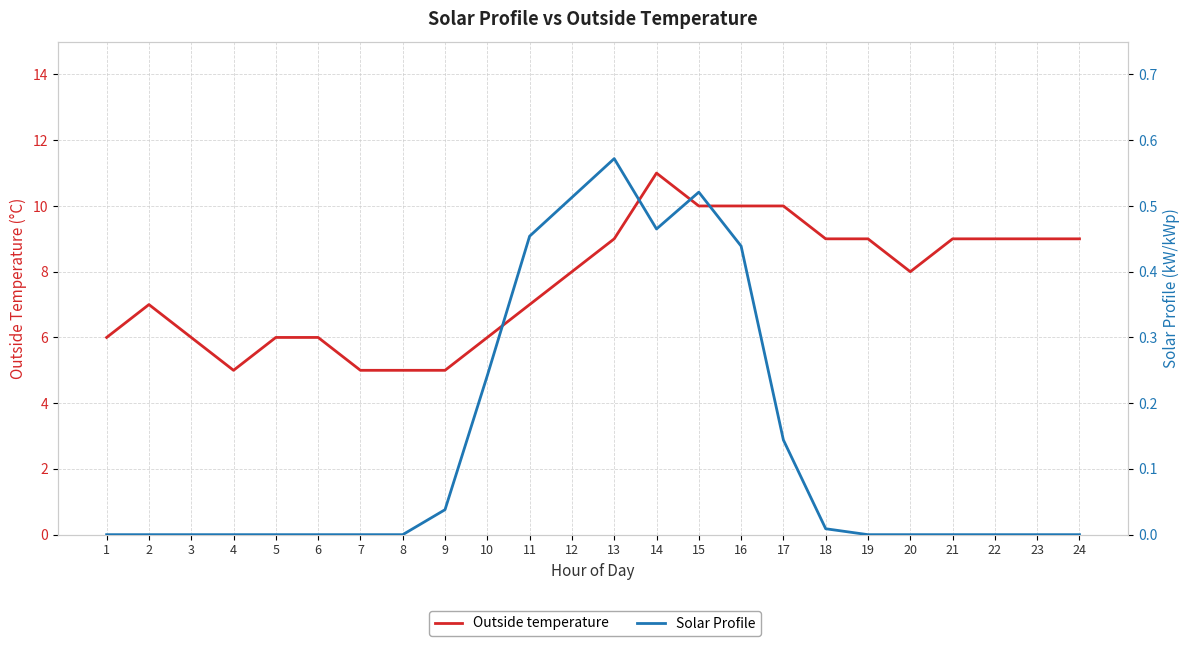

True or false: Outside temperature and Solar Profile intersect in this chart.

False